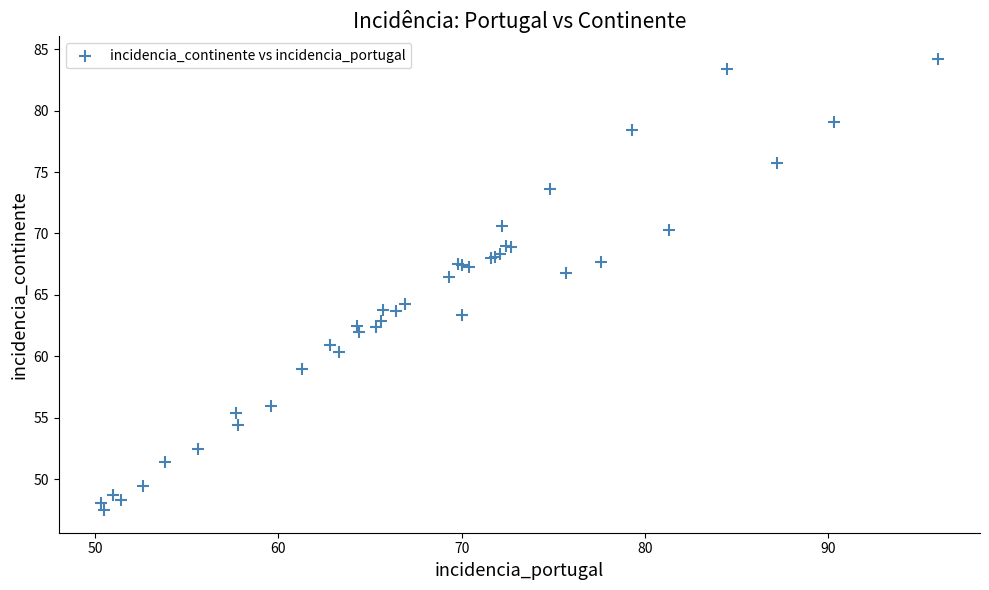

What Y value in the scatter plot is closest to 65?

64.3